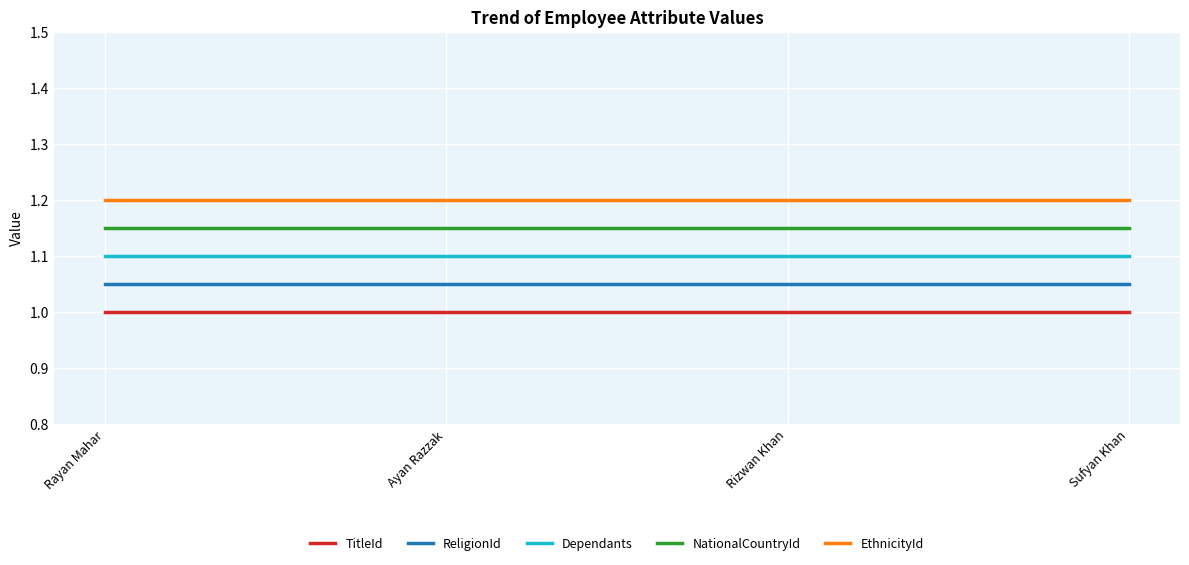

How many lines are shown in the chart?

5